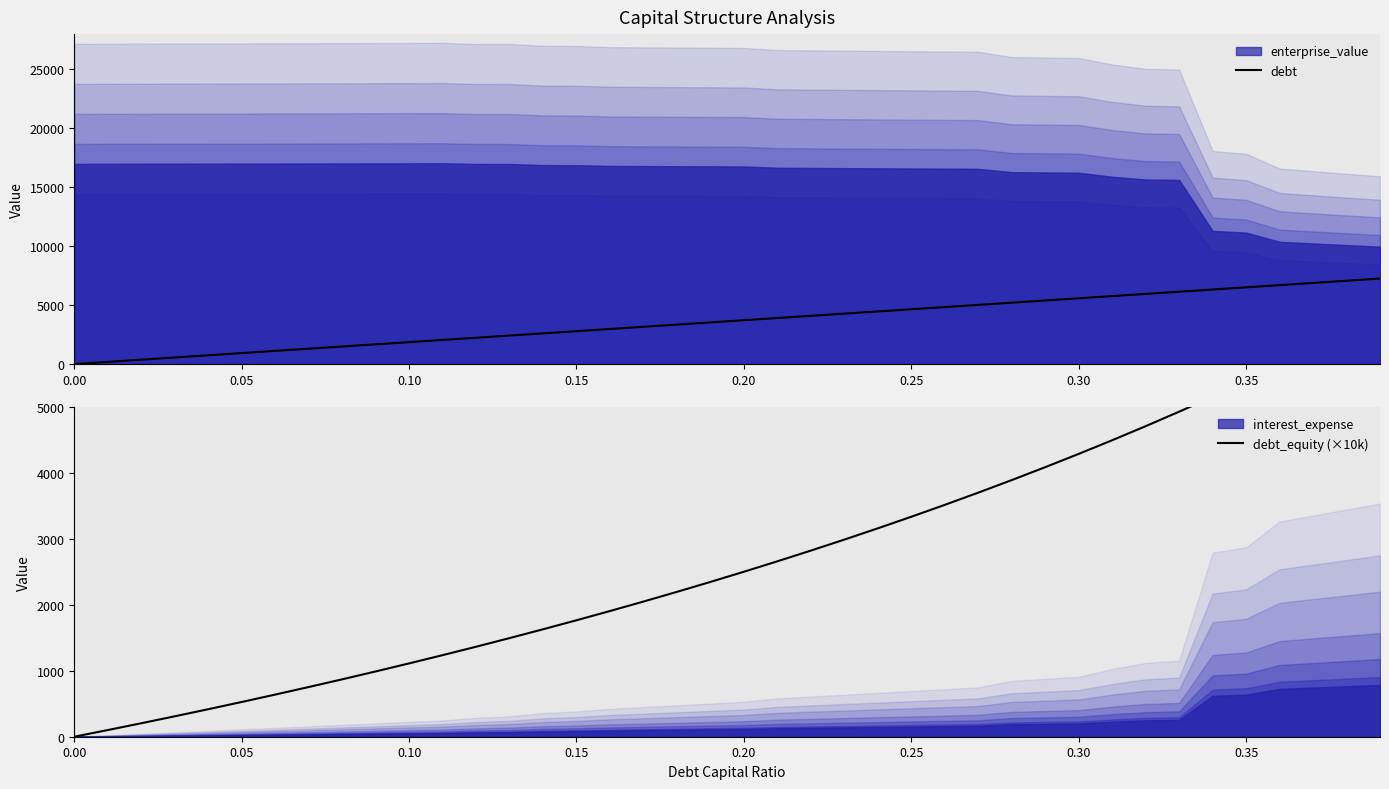

Which series has the largest range (max minus min)?

debt